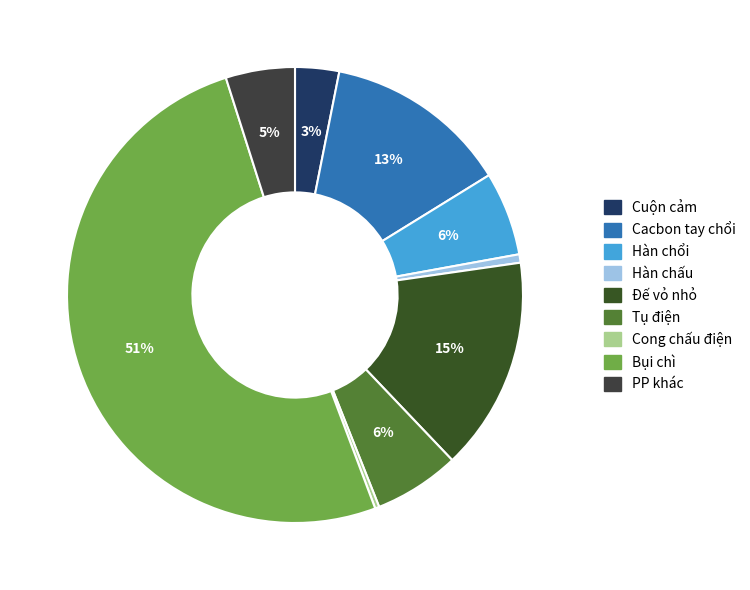

What is the smallest slice in the pie chart?

Cong chấu điện